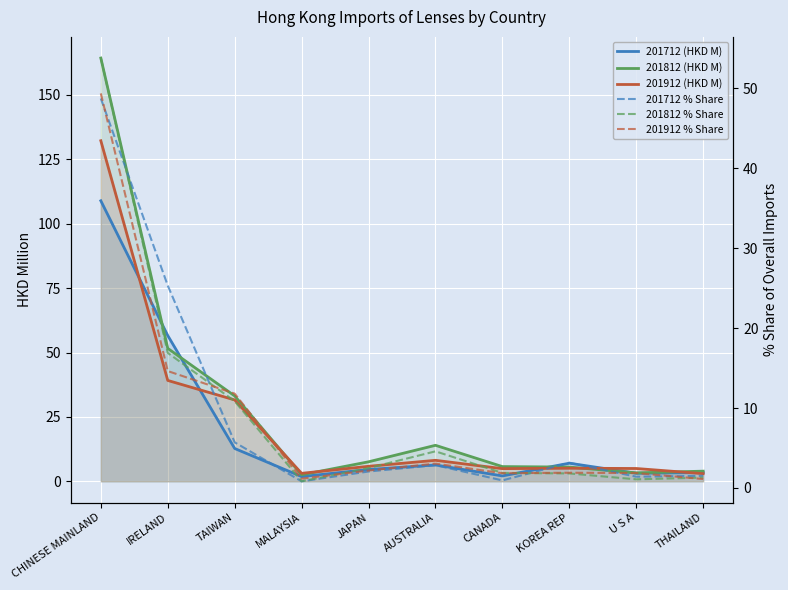

Where is the first local maximum for 201812 (HKD M)?

AUSTRALIA